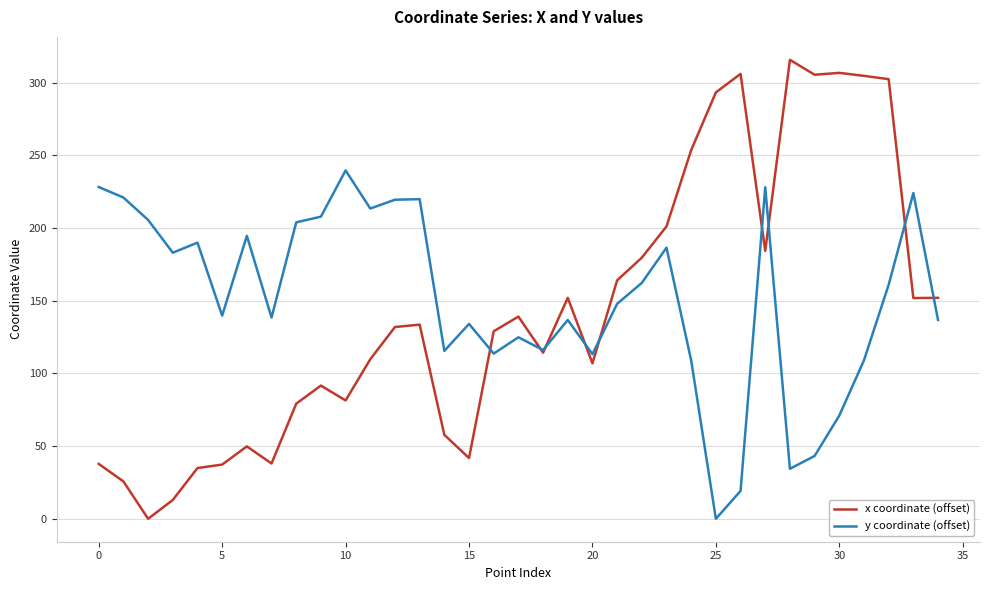

Rank the series by their maximum value, from highest to lowest.

x coordinate (offset), y coordinate (offset)